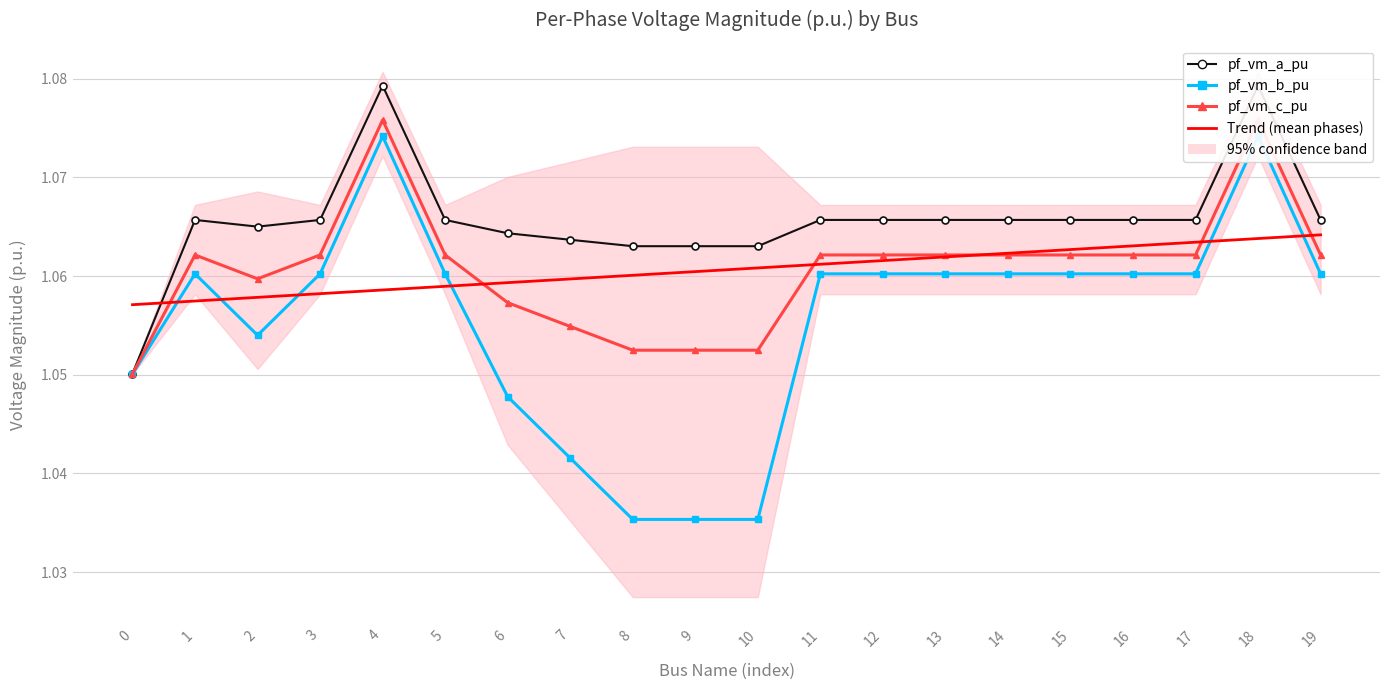

True or false: pf_vm_b_pu and pf_vm_a_pu intersect in this chart.

False